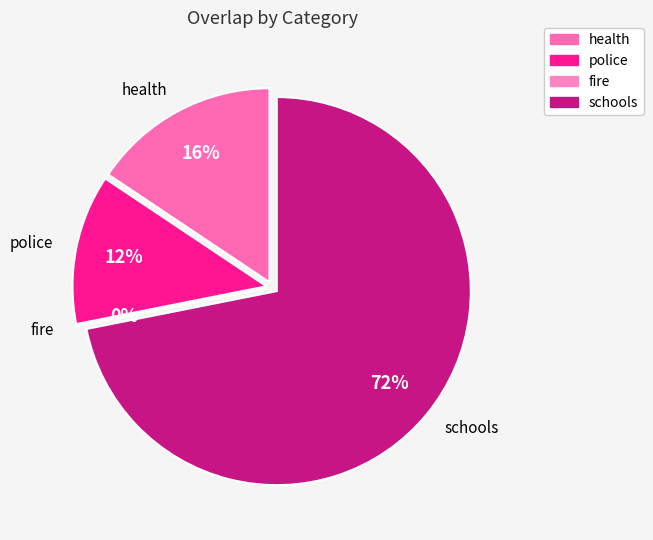

To the nearest percent, what is the average slice percentage?

25%